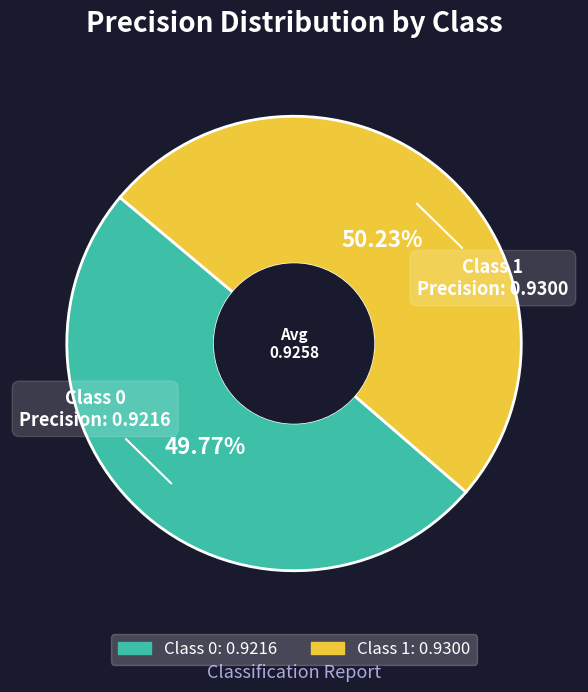

Is there any slice that represents more than half of the pie?

Yes